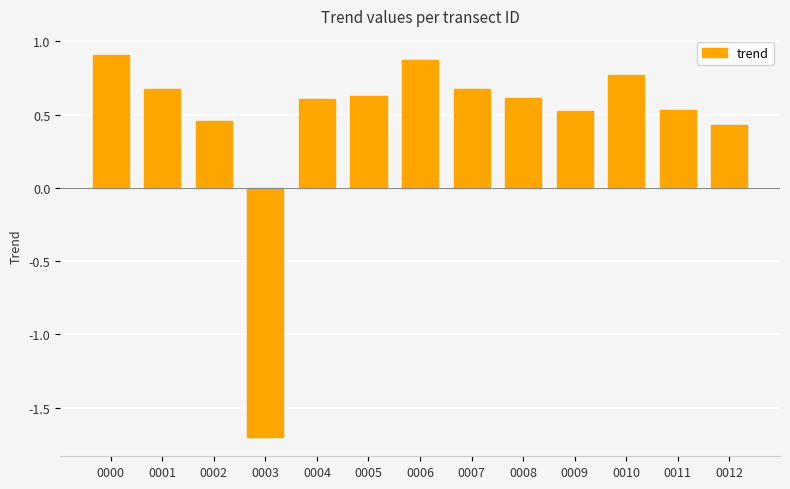

True or false: the data shows 0.9 at 0006.

True